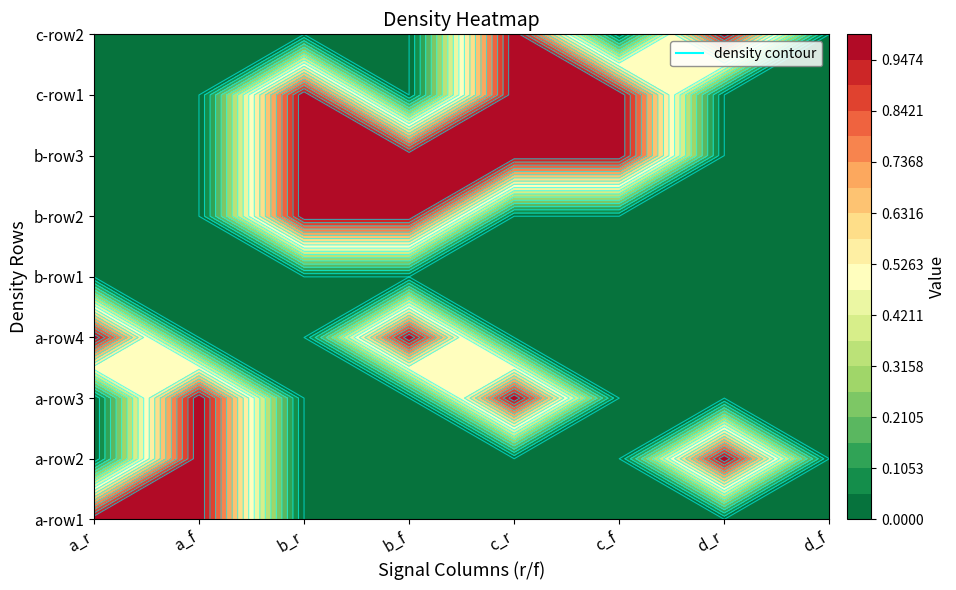

What is the total value across all series at 5?

2